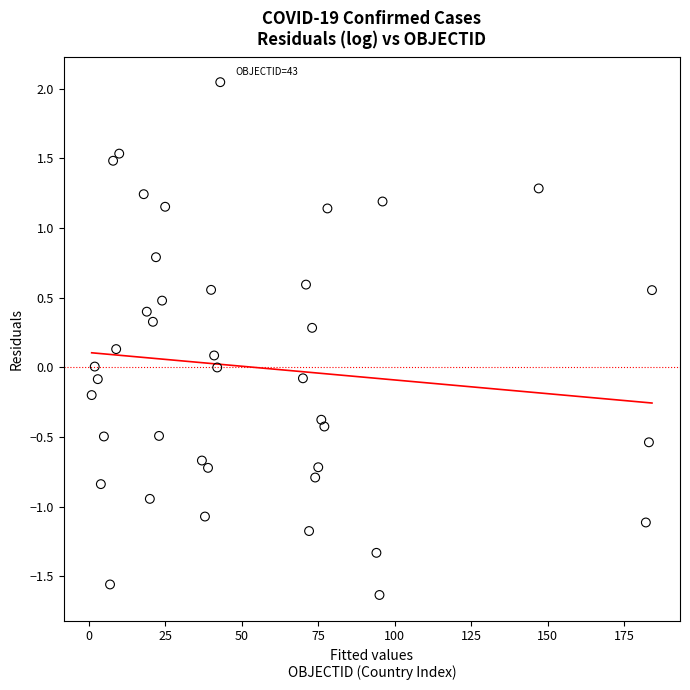

What is the range of X values (max minus min)?

183.0